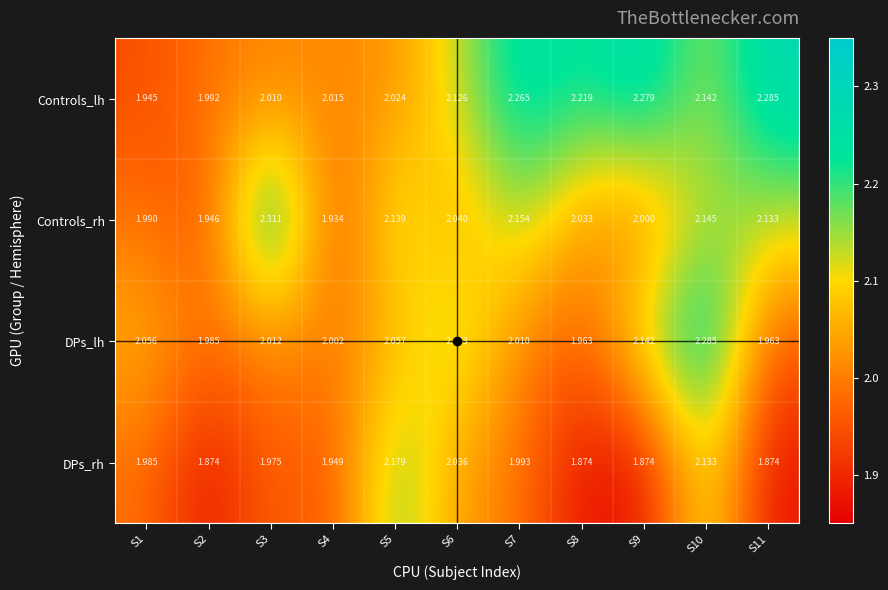

At S11, list the series in order from smallest to largest.

DPs_rh, DPs_lh, Controls_rh, Controls_lh